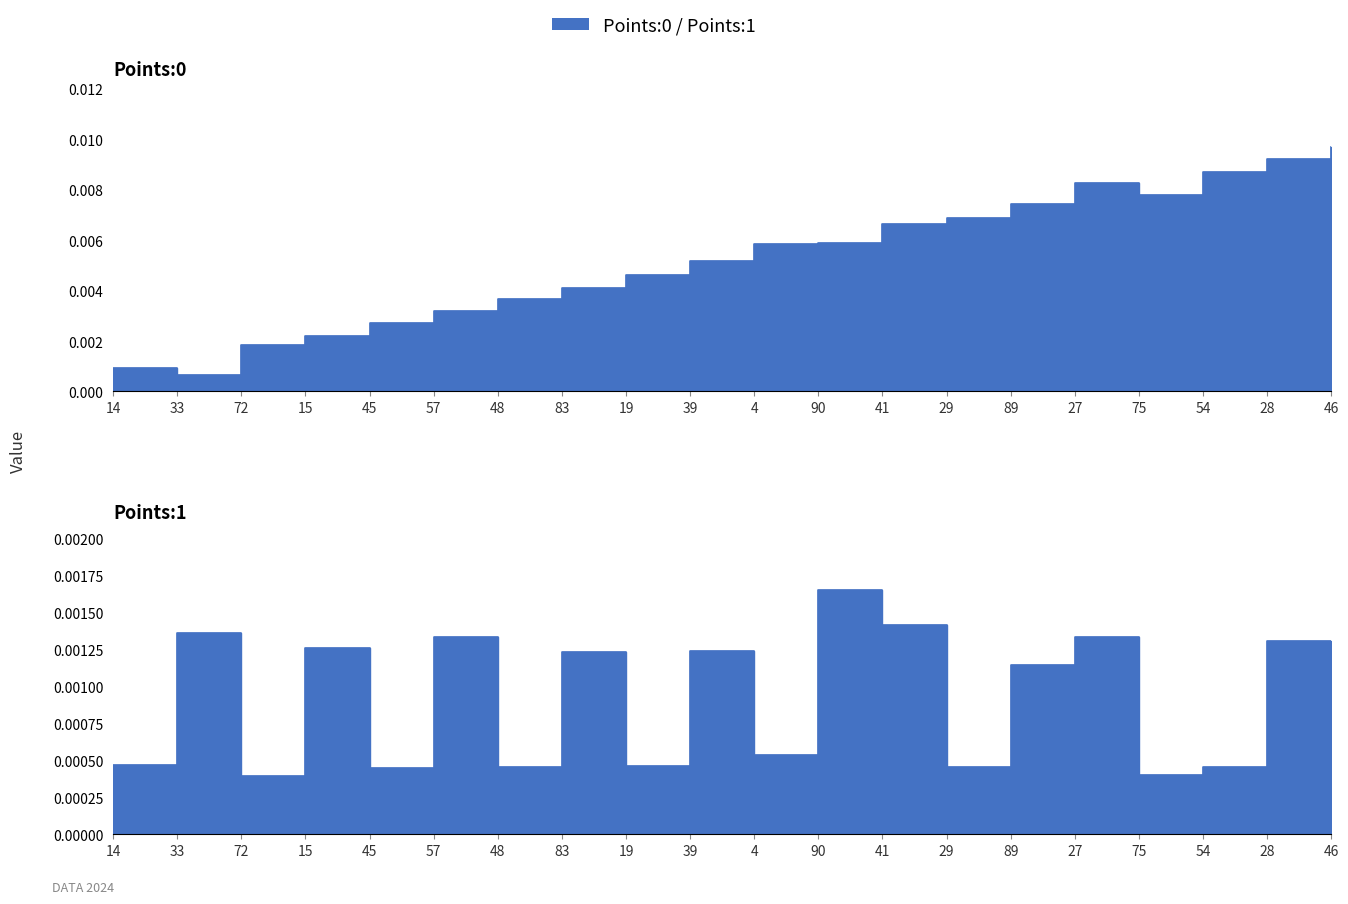

List the series in order of their overall mean, lowest first.

Points:1, Points:0